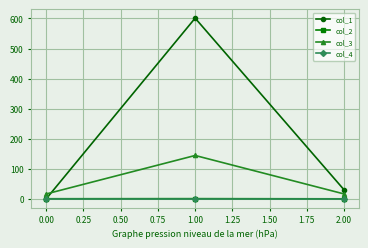

What is the difference between the highest and lowest values at 0.00?

16.0